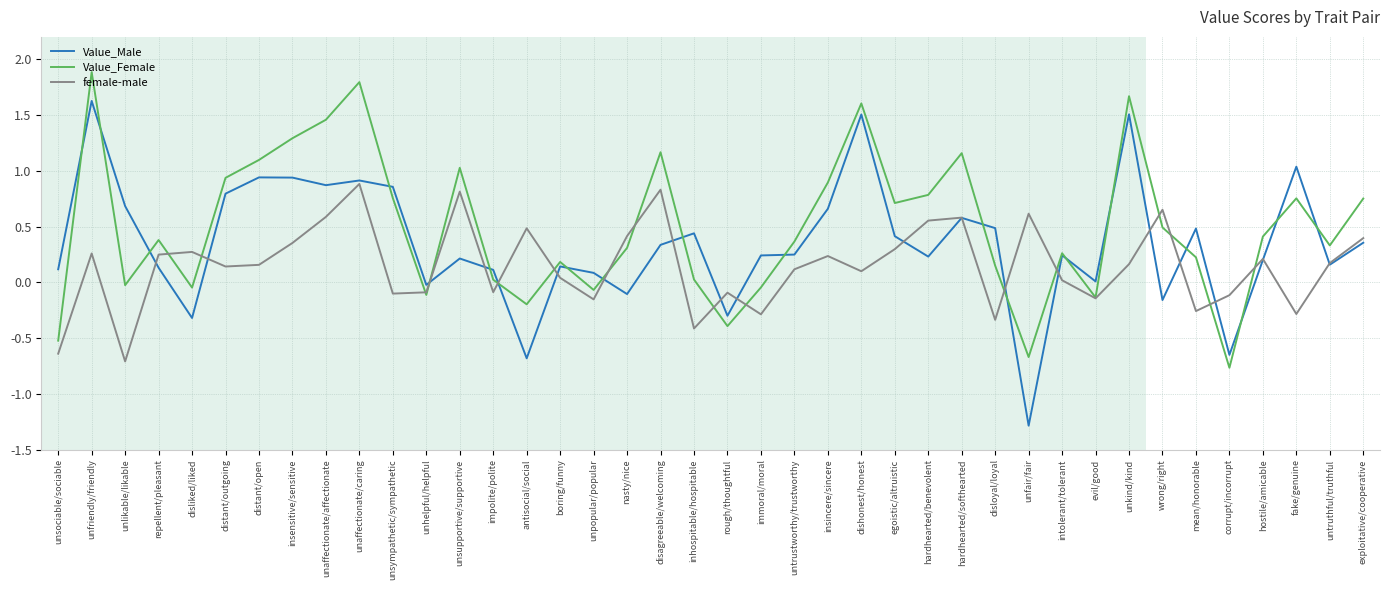

What are all the series names shown in the legend?

Value_Male, Value_Female, female-male